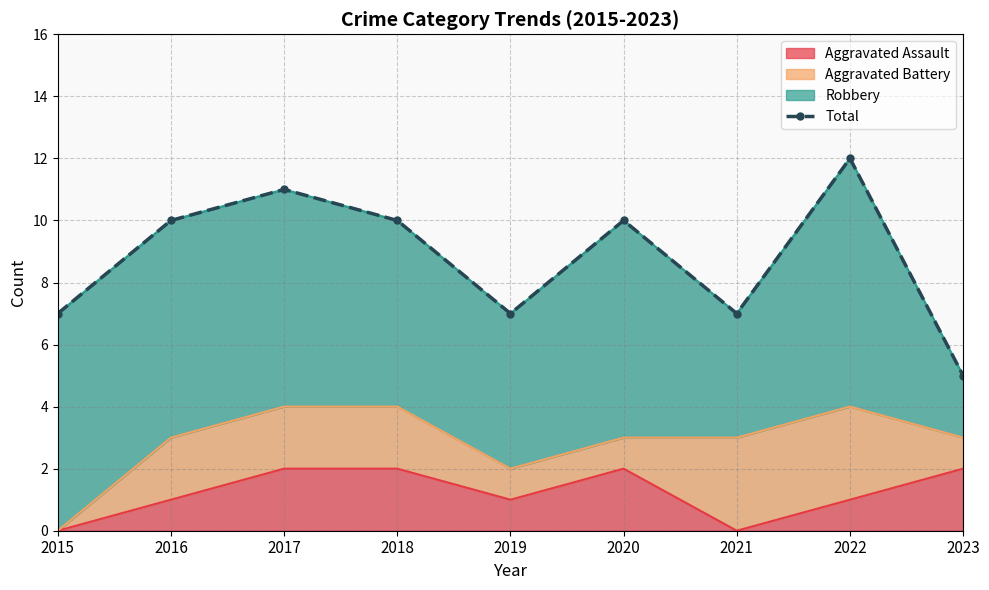

How many points are lower than both their immediate neighbors (excluding endpoints)?

2